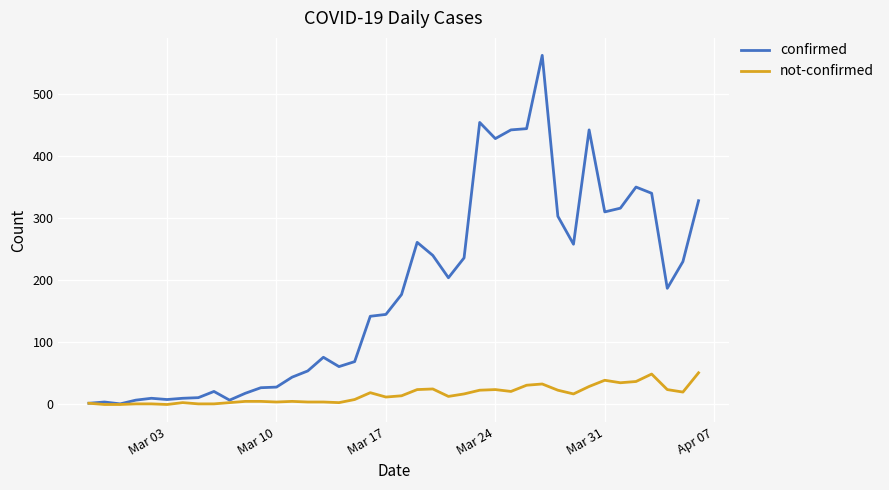

List the series in order of their overall mean, highest first.

confirmed, not-confirmed